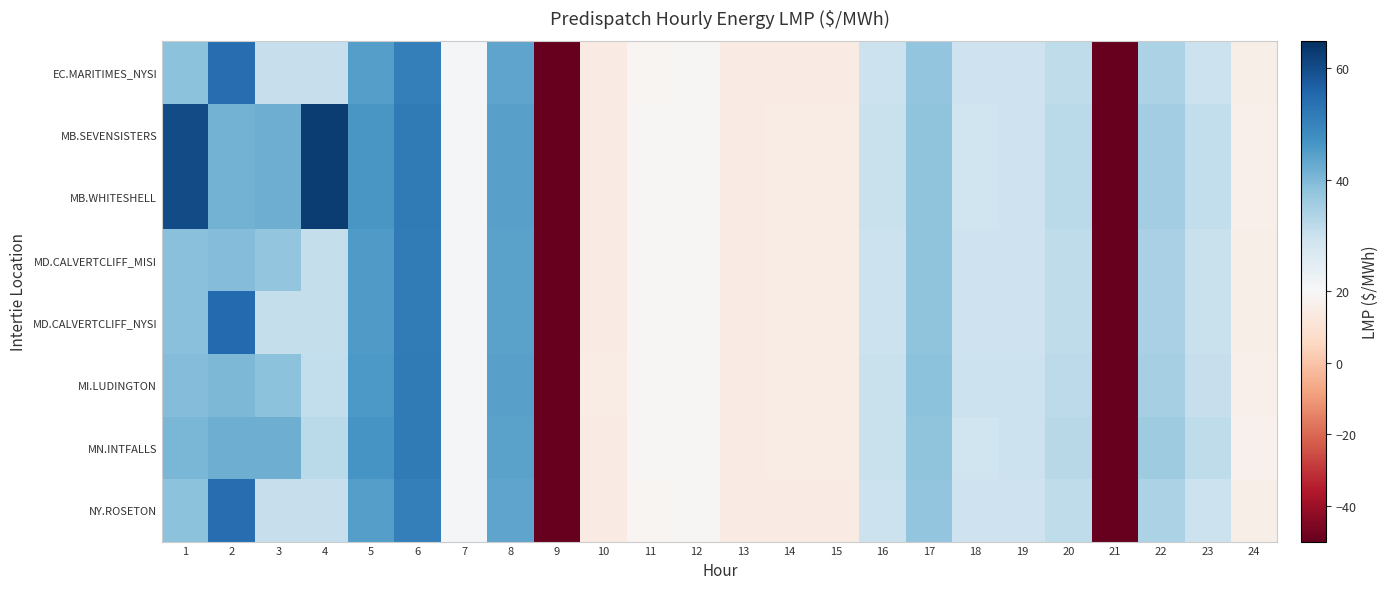

Reading left to right, list all the values displayed in this chart.

EC.MARITIMES_NYSI: 1=38.4	2=54.4	3=30.4	4=30.3	5=44.9	6=50.8	7=20.6	8=43.7	9=-50.0	10=14.4	11=18.9	12=18.9	13=14.4	14=14.5	15=14.5	16=29.5	17=37.7	18=29.1	19=29.2	20=31.3	21=-50.0	22=34.2	23=29.6	24=15.8
MB.SEVENSISTERS: 1=60.1	2=41.1	3=42.0	4=62.7	5=46.3	6=52.0	7=21.0	8=44.3	9=-50.0	10=14.4	11=19.0	12=19.1	13=14.4	14=14.6	15=14.7	16=29.9	17=38.0	18=29.1	19=29.5	20=32.3	21=-50.0	22=35.7	23=31.0	24=16.6
MB.WHITESHELL: 1=60.1	2=41.1	3=42.0	4=62.7	5=46.3	6=52.0	7=21.0	8=44.3	9=-50.0	10=14.4	11=19.0	12=19.1	13=14.4	14=14.6	15=14.7	16=29.9	17=38.0	18=29.1	19=29.5	20=32.3	21=-50.0	22=35.7	23=31.0	24=16.6
MD.CALVERTCLIFF_MISI: 1=38.9	2=39.6	3=37.9	4=30.8	5=45.4	6=51.3	7=20.8	8=44.0	9=-50.0	10=14.4	11=19.0	12=19.1	13=14.4	14=14.6	15=14.6	16=29.8	17=38.0	18=29.4	19=29.4	20=31.6	21=-50.0	22=34.6	23=29.9	24=16.1
MD.CALVERTCLIFF_NYSI: 1=38.9	2=55.0	3=30.9	4=30.8	5=45.4	6=51.3	7=20.8	8=44.0	9=-50.0	10=14.4	11=19.0	12=19.1	13=14.4	14=14.6	15=14.6	16=29.8	17=38.0	18=29.4	19=29.4	20=31.6	21=-50.0	22=34.6	23=29.9	24=16.1
MI.LUDINGTON: 1=39.4	2=40.2	3=38.4	4=31.2	5=45.9	6=51.9	7=21.0	8=44.3	9=-50.0	10=14.5	11=19.1	12=19.2	13=14.5	14=14.7	15=14.7	16=30.1	17=38.3	18=29.6	19=29.7	20=31.9	21=-50.0	22=35.0	23=30.3	24=16.3
MN.INTFALLS: 1=40.5	2=42.0	3=42.0	4=32.1	5=46.5	6=52.0	7=21.0	8=44.2	9=-50.0	10=14.4	11=18.9	12=19.1	13=14.5	14=14.6	15=14.8	16=29.9	17=38.0	18=28.9	19=29.5	20=32.5	21=-50.0	22=36.2	23=31.5	24=16.9
NY.ROSETON: 1=38.4	2=54.4	3=30.4	4=30.3	5=44.9	6=50.8	7=20.6	8=43.7	9=-50.0	10=14.4	11=18.9	12=18.9	13=14.4	14=14.5	15=14.5	16=29.5	17=37.7	18=29.1	19=29.2	20=31.3	21=-50.0	22=34.2	23=29.6	24=15.8